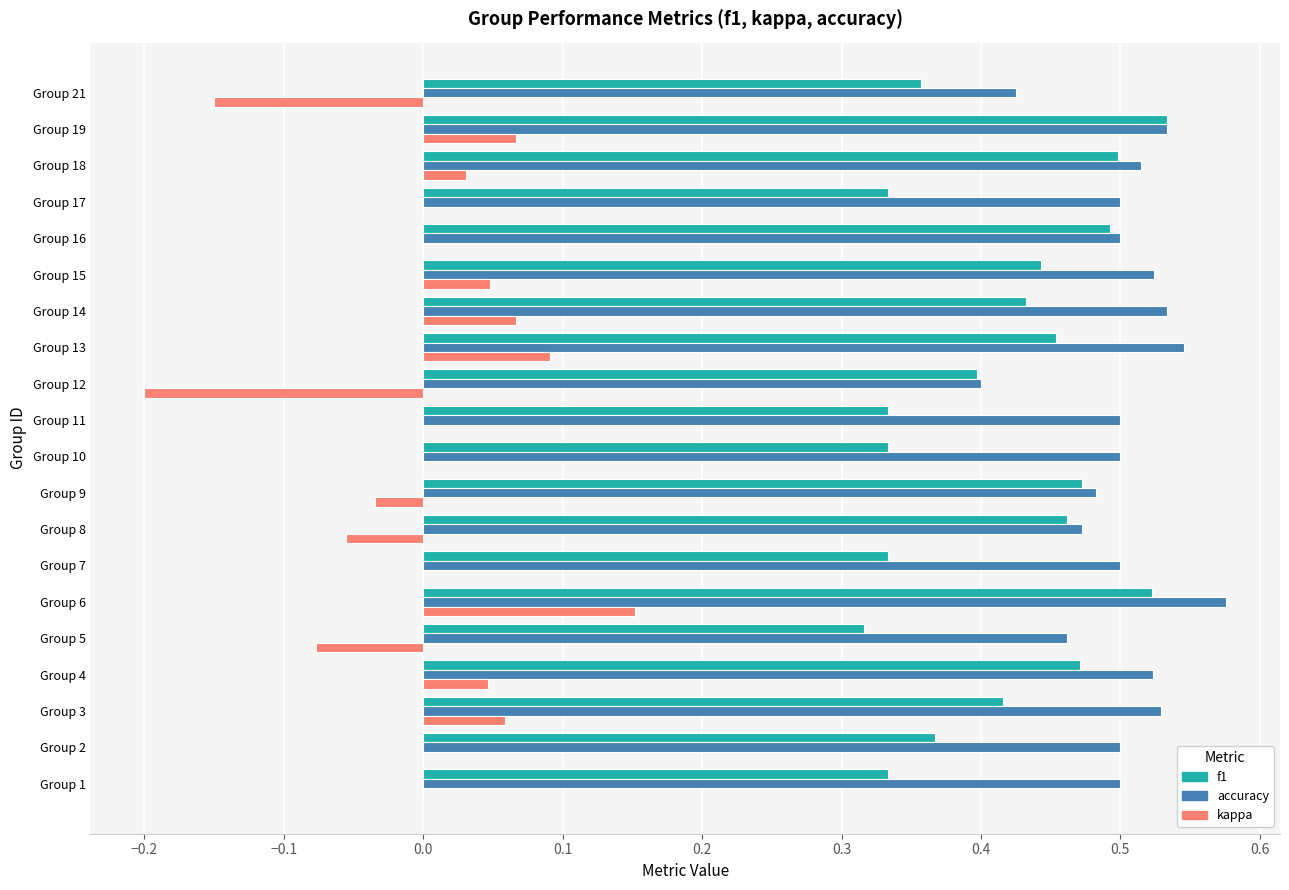

At which category is the sum across all series the highest?

Group 6